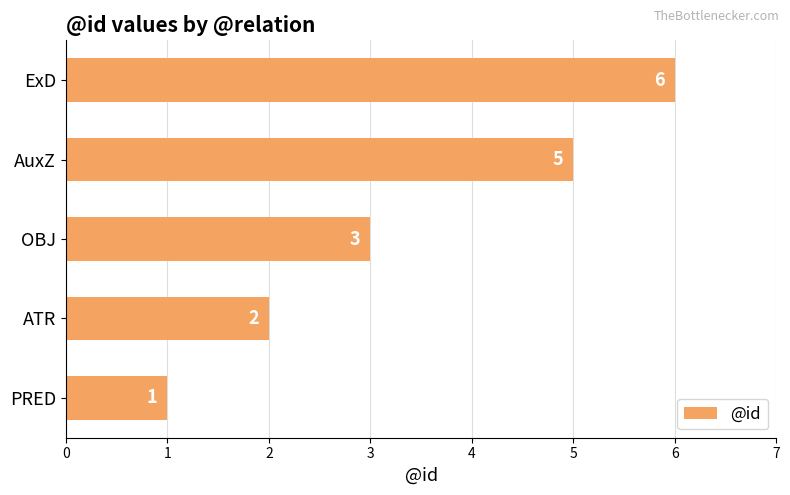

Rank the categories by value from highest to lowest.

ExD, AuxZ, OBJ, ATR, PRED